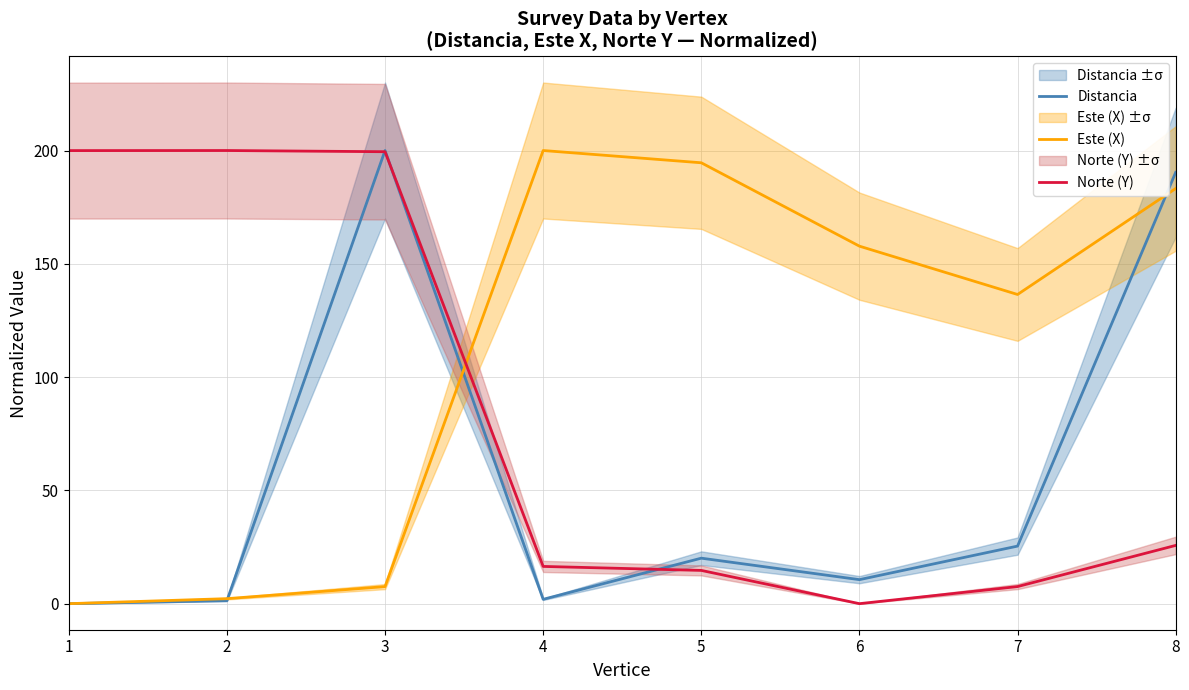

What is the difference between the second highest and minimum values in the Norte (Y) series?

200.0